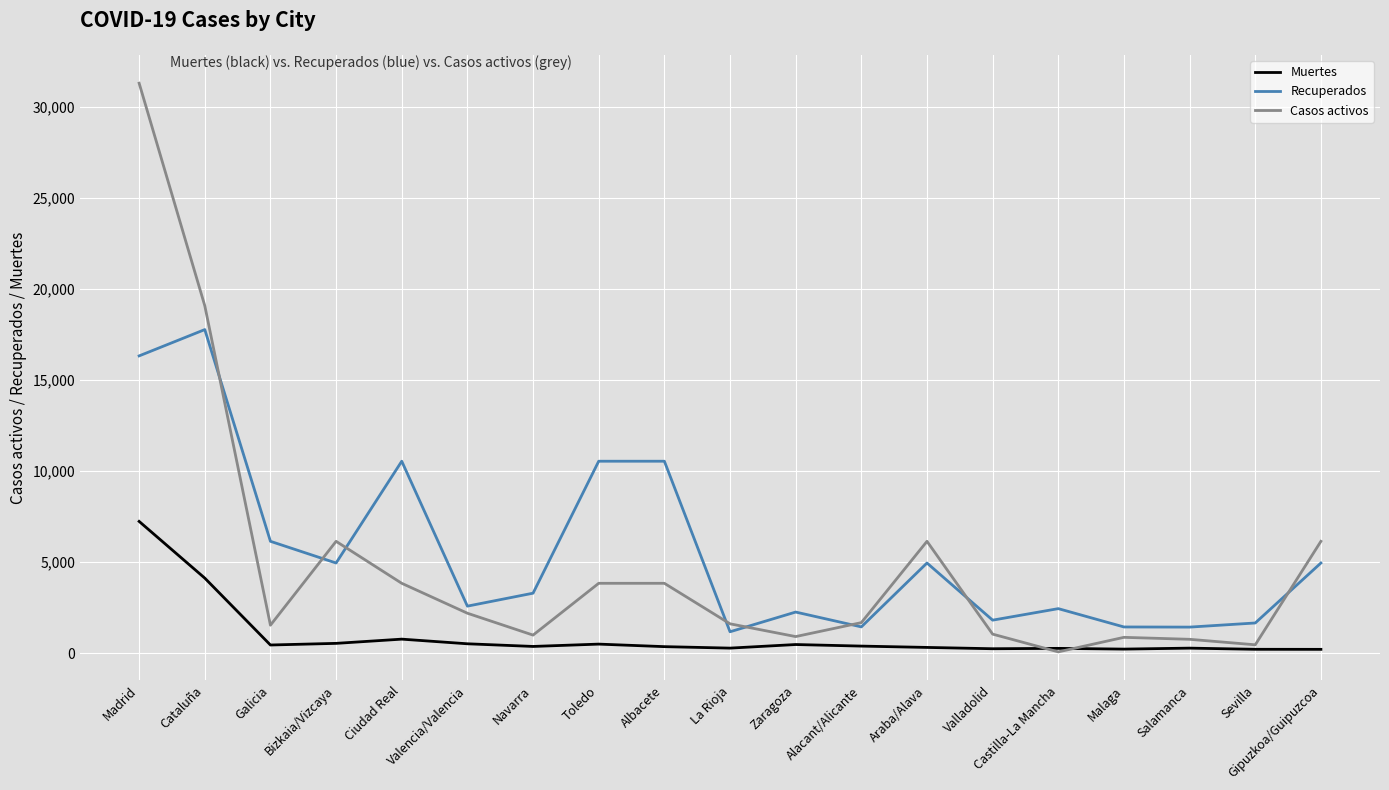

Is the value of Casos activos at Alacant/Alicante greater than the value of Muertes at Cataluña?

No